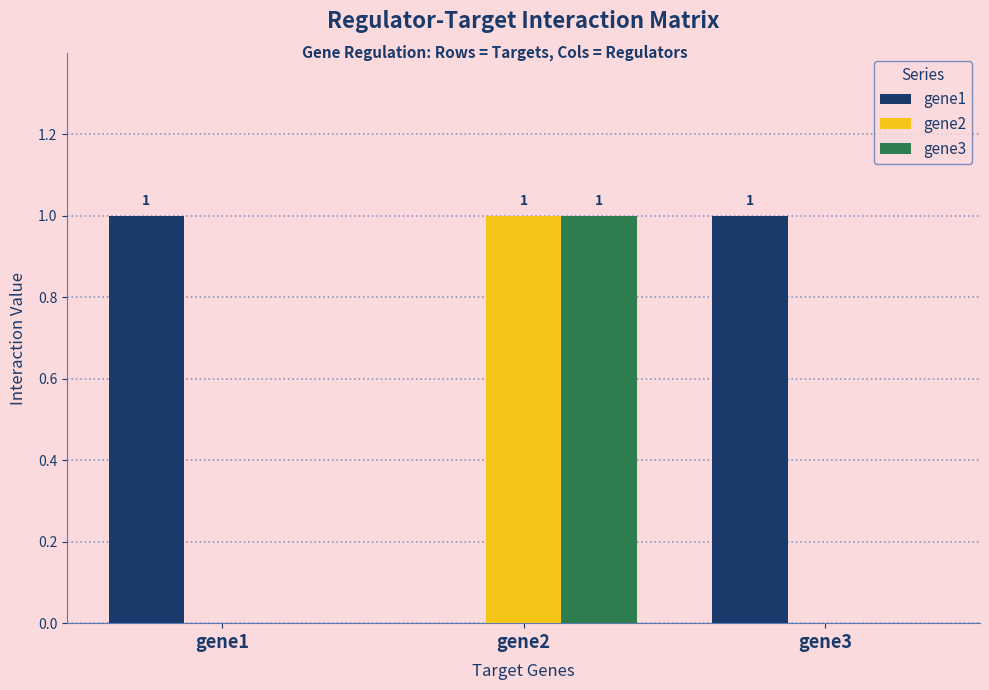

The gene2 series shows 0 at gene2. True or false?

False